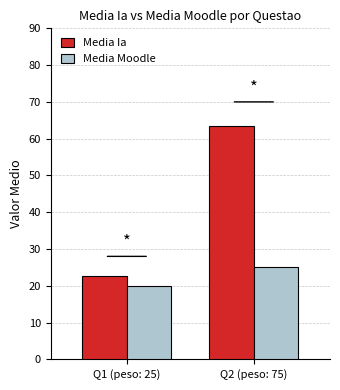

True or false: Media Moodle has a value of 4.5 at Q1 (peso: 25).

False